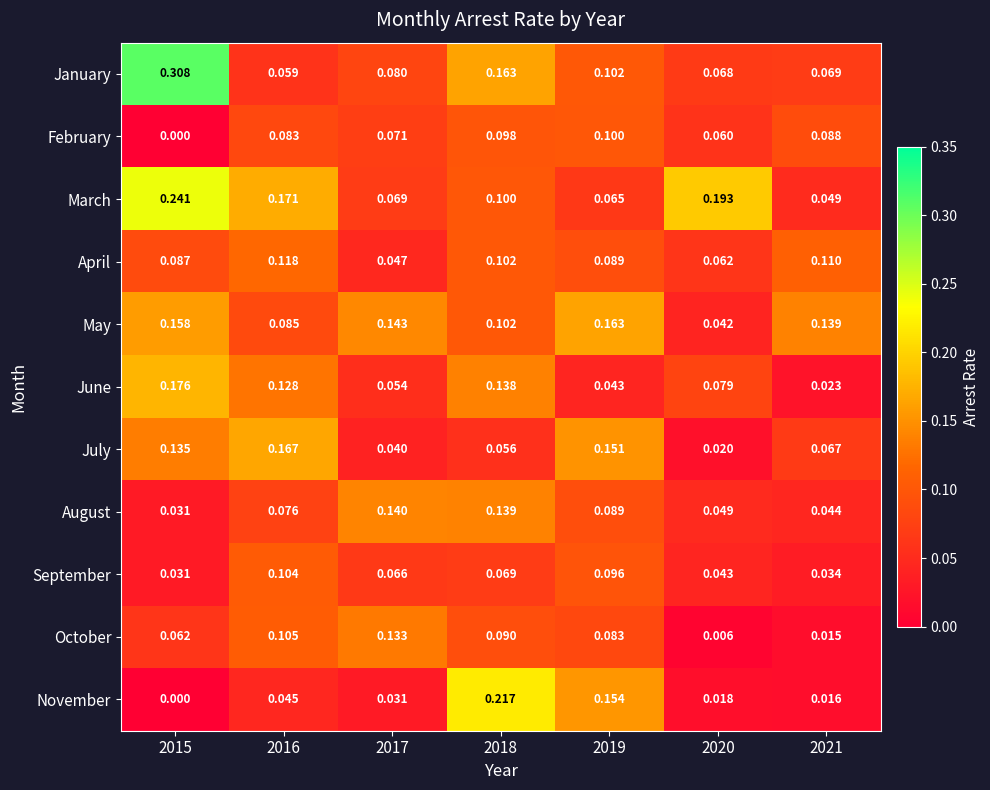

Which series changed the most between 2018 and 2021?

November